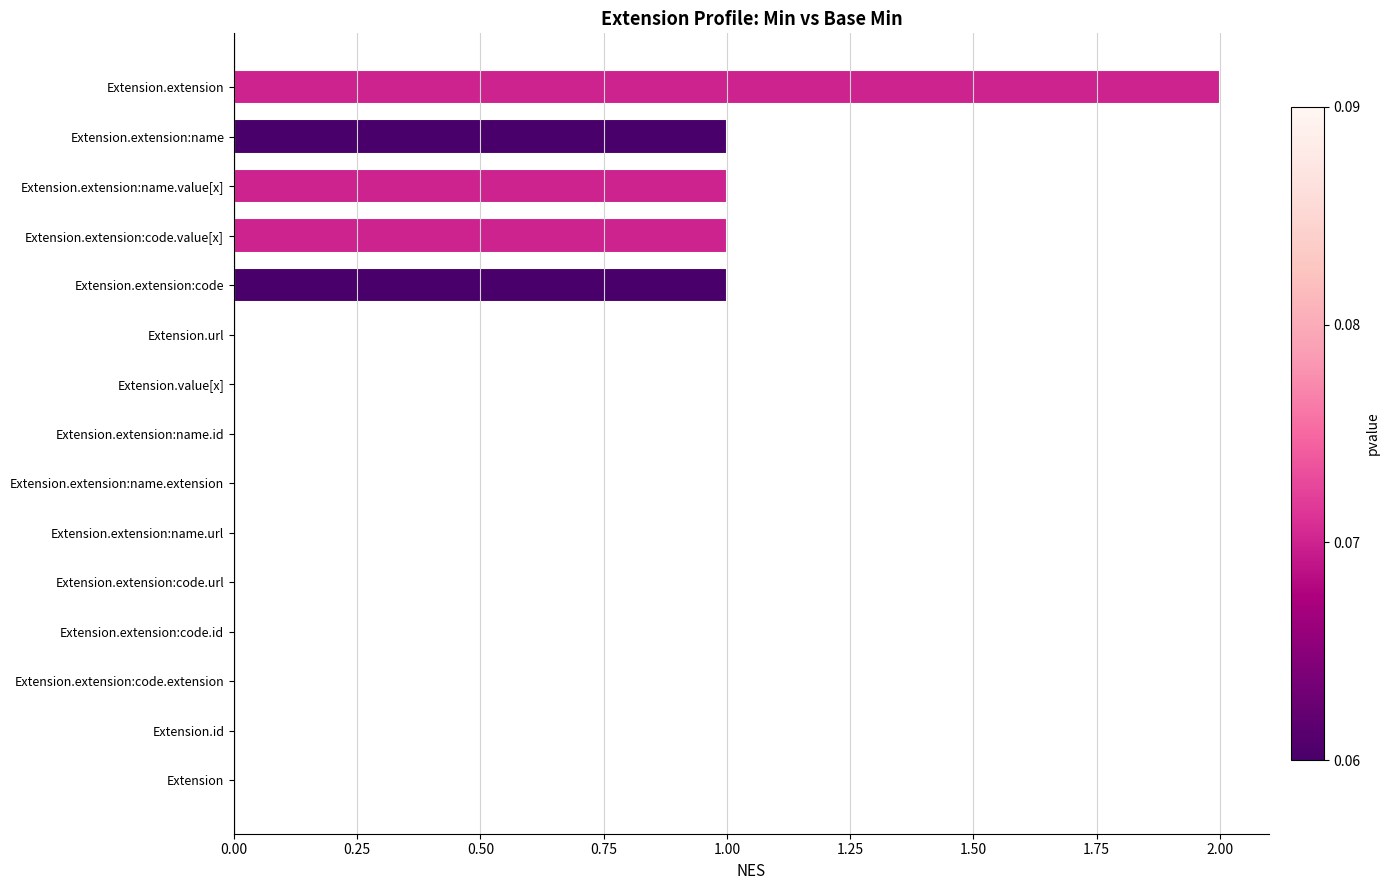

Which has a higher value, Extension.extension:code or Extension.extension:name.url?

Extension.extension:code